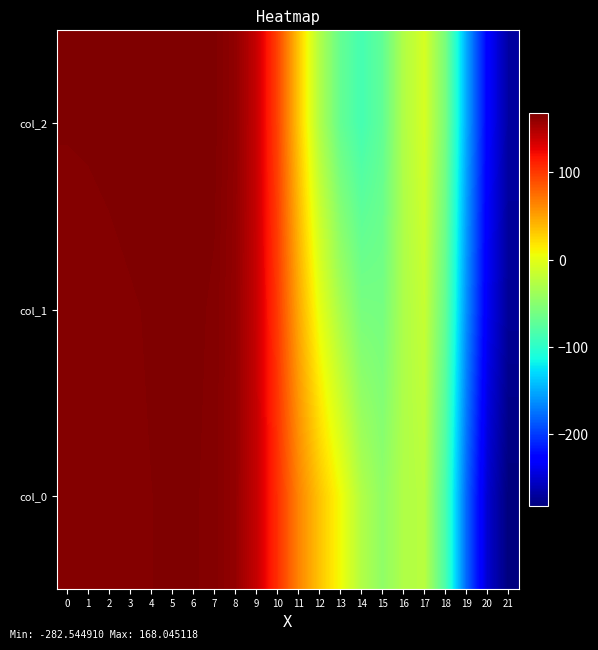

Which category has the highest value across all series?

6